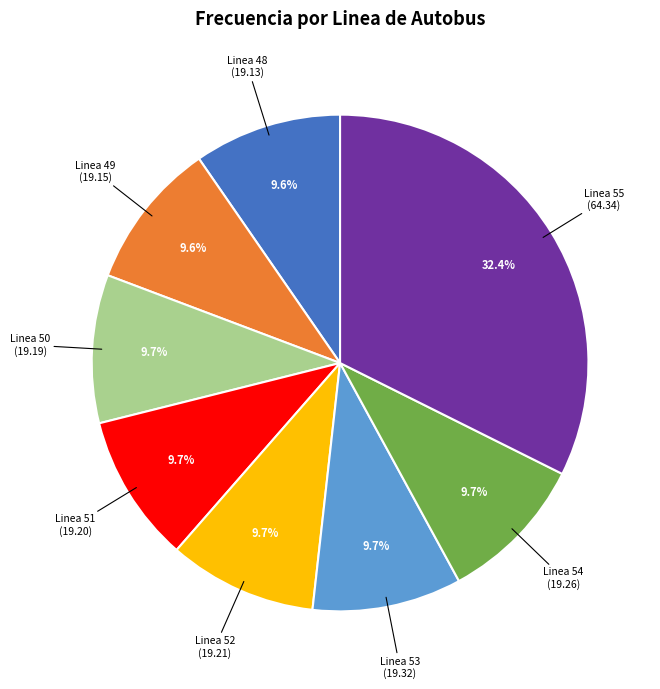

Does any single category account for the majority?

No